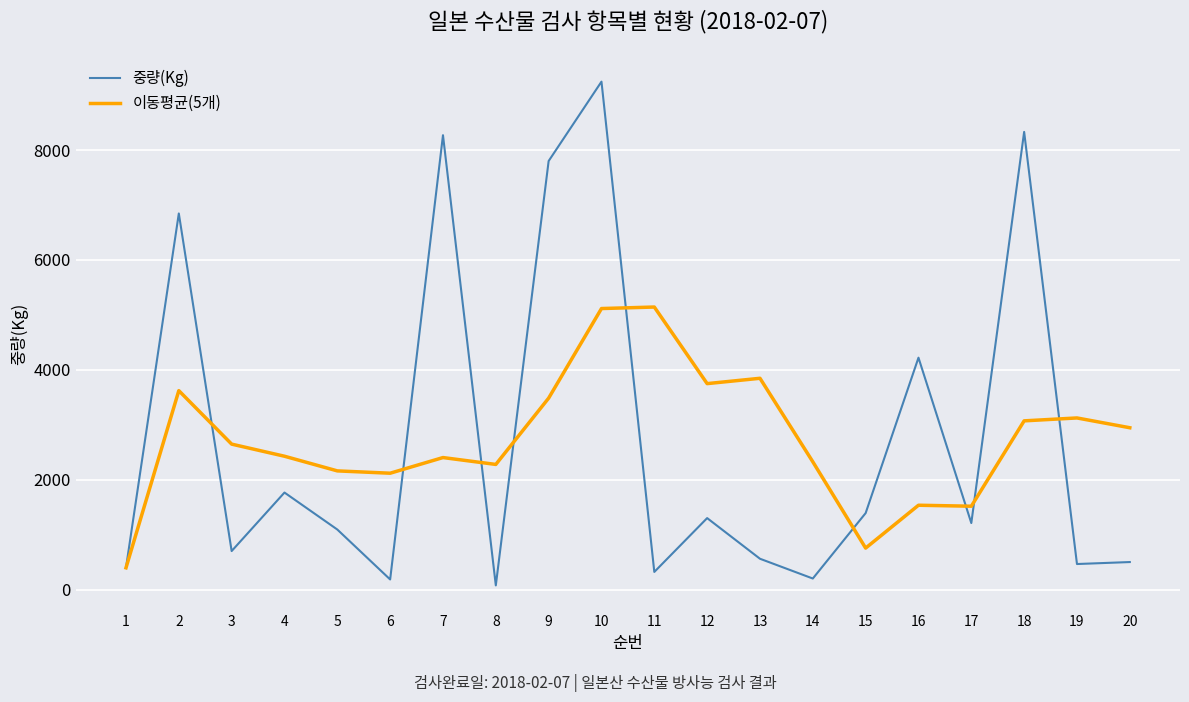

What is the sum of all 이동평균(5개) values?

54644.5